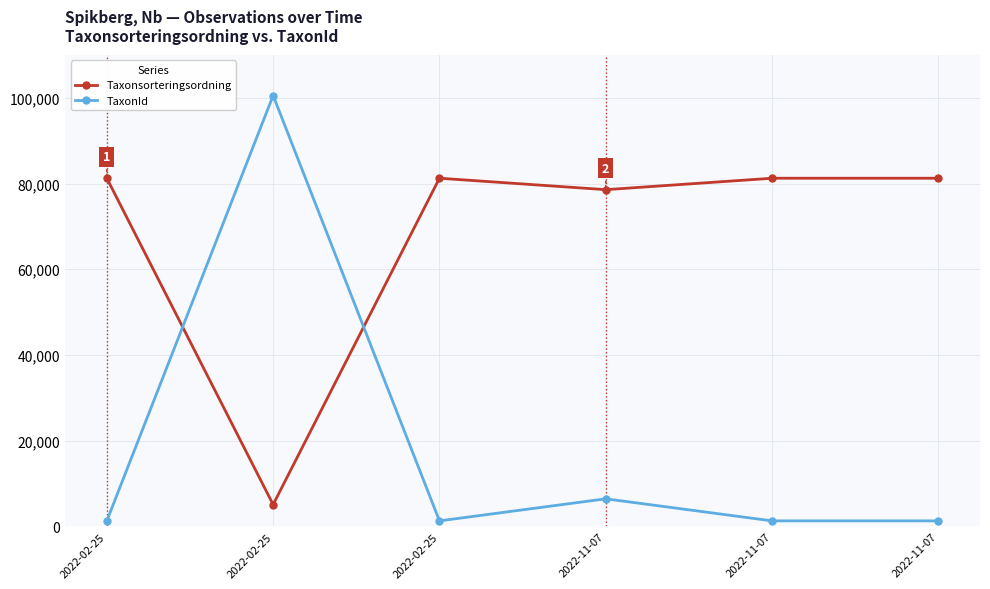

Which series has the largest range (max minus min)?

TaxonId